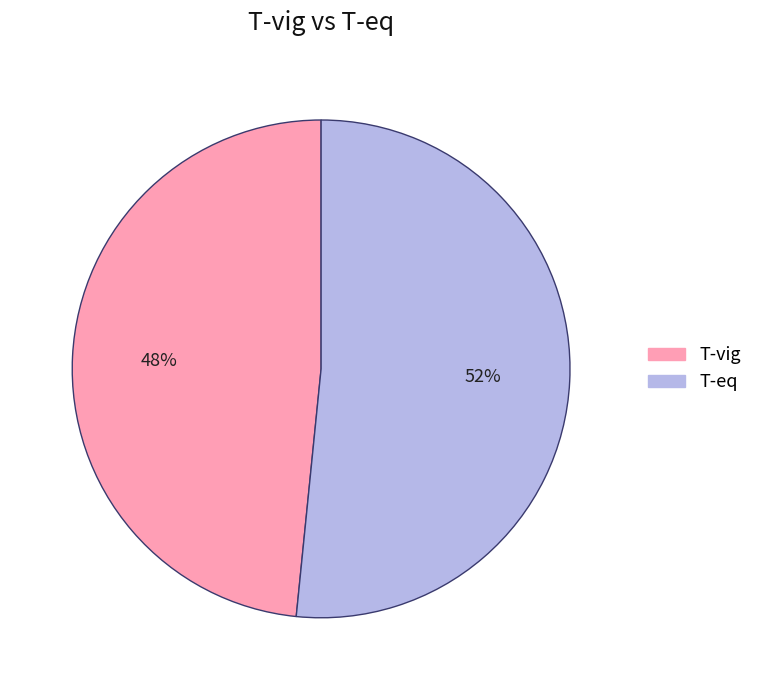

Between T-eq and T-vig, which is larger?

T-eq